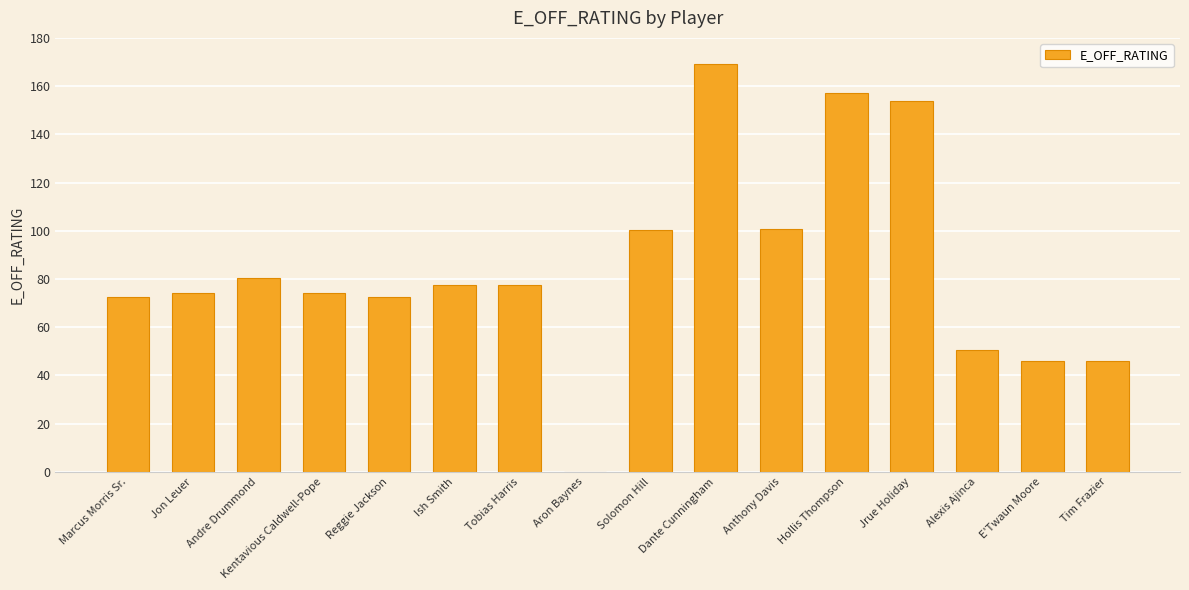

Approximately how many times larger is the value at Alexis Ajinca compared to Tim Frazier?

1.1